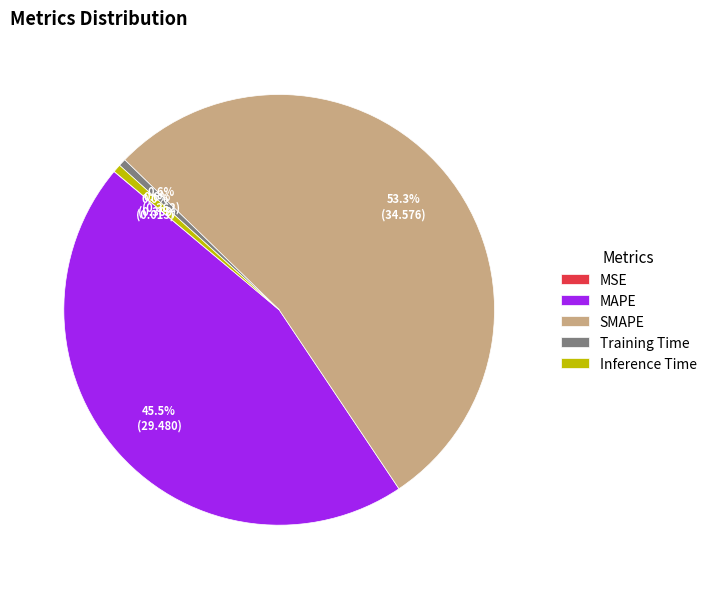

To the nearest percent, what portion does Inference Time represent?

1%